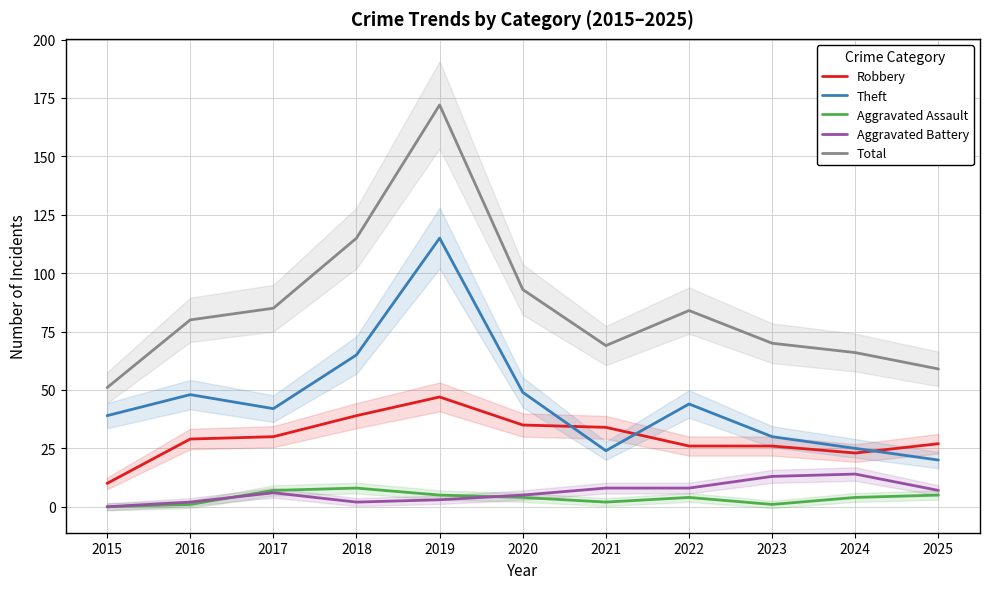

Where is the first local minimum for Aggravated Assault?

2021